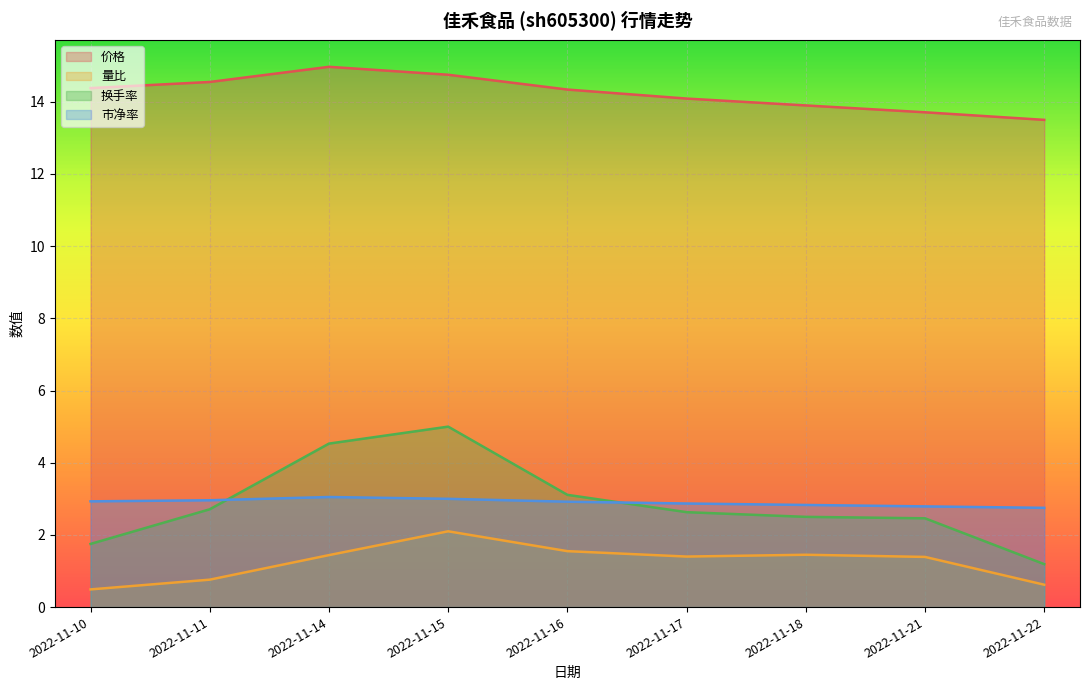

How many lines are shown in the chart?

4